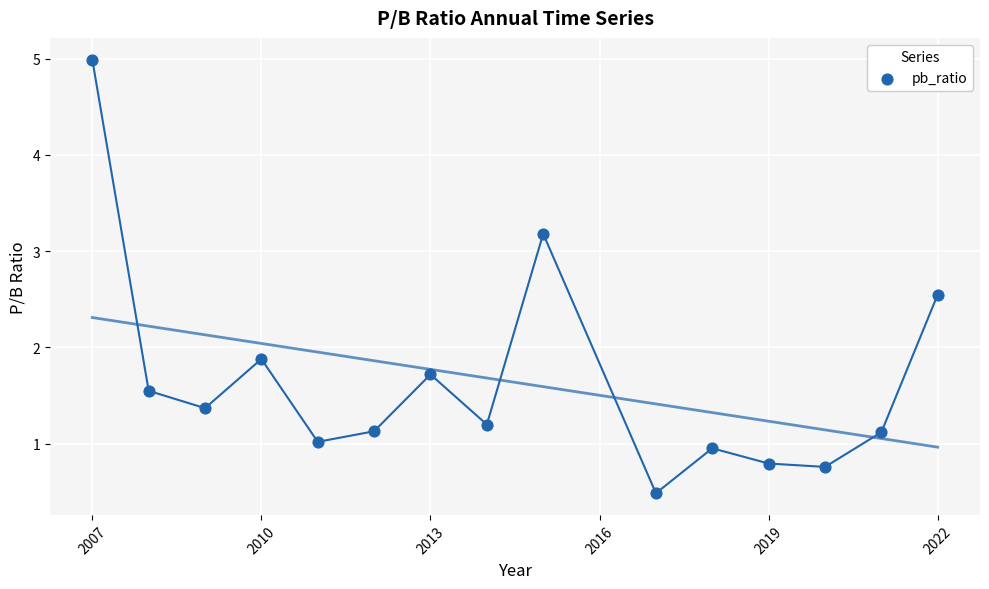

What is the range of Y values (max minus min)?

4.5